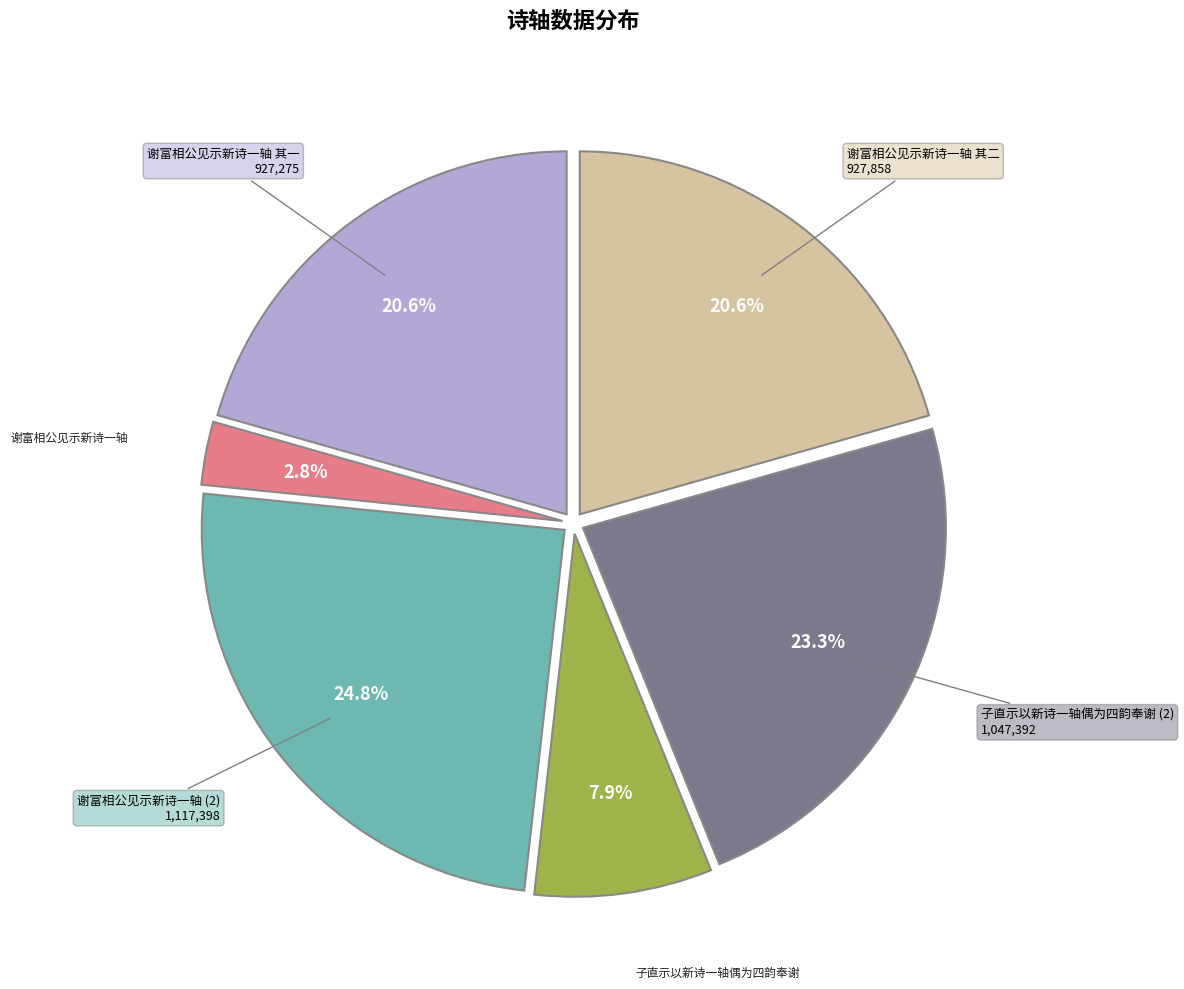

Which slice is the largest?

谢富相公见示新诗一轴 (2)